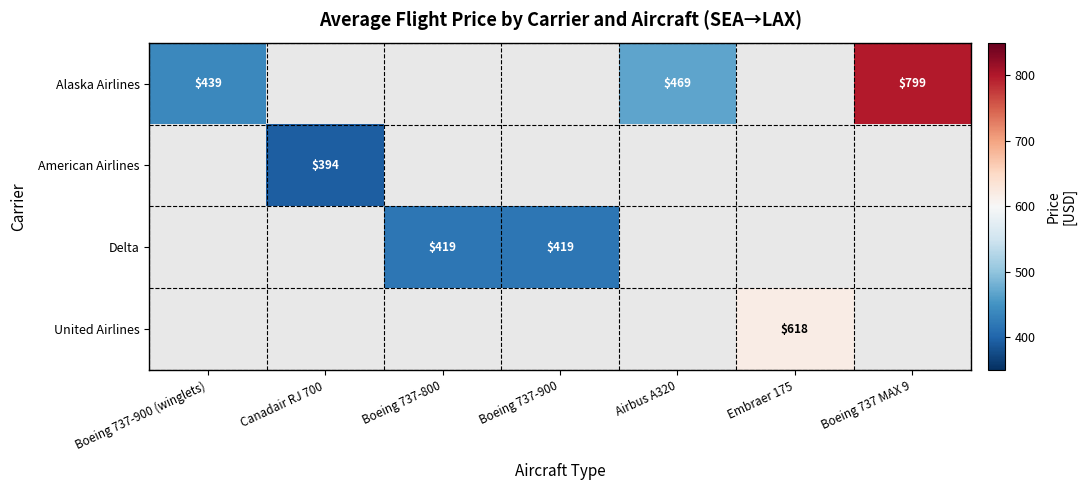

True or false: Delta has a value of 419.0 at Boeing 737-800.

True